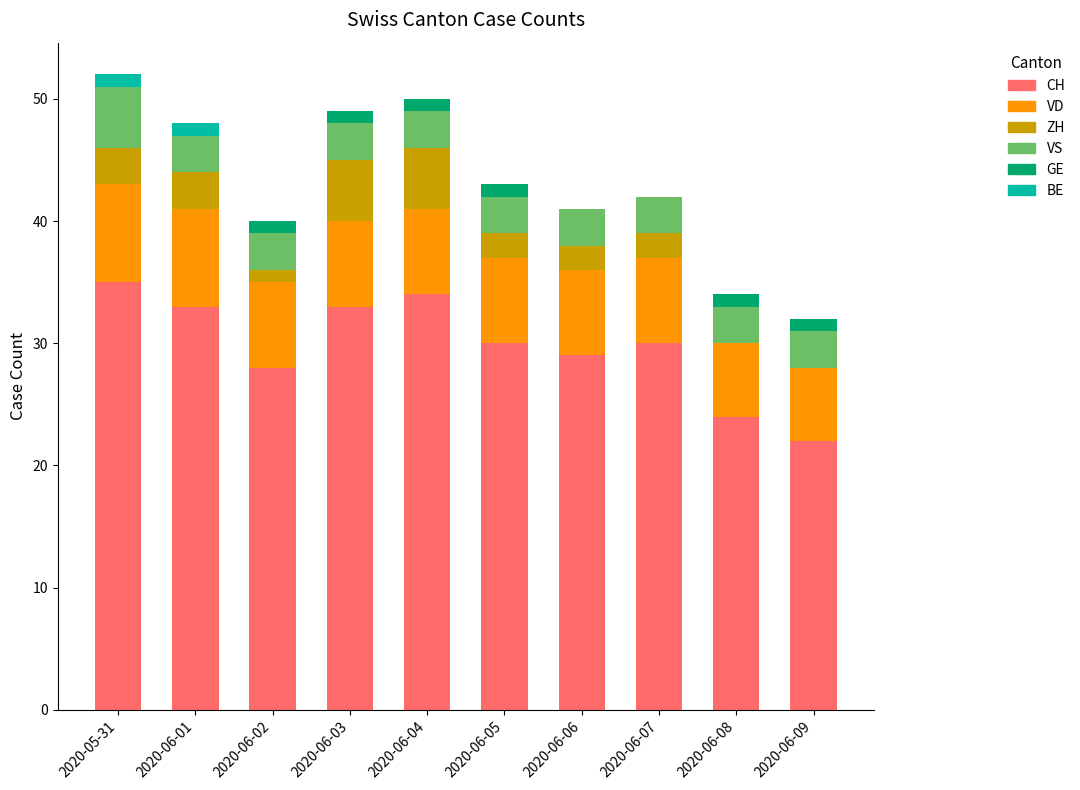

What is the sum of the CH values at 2020-06-08 and 2020-06-02?

52